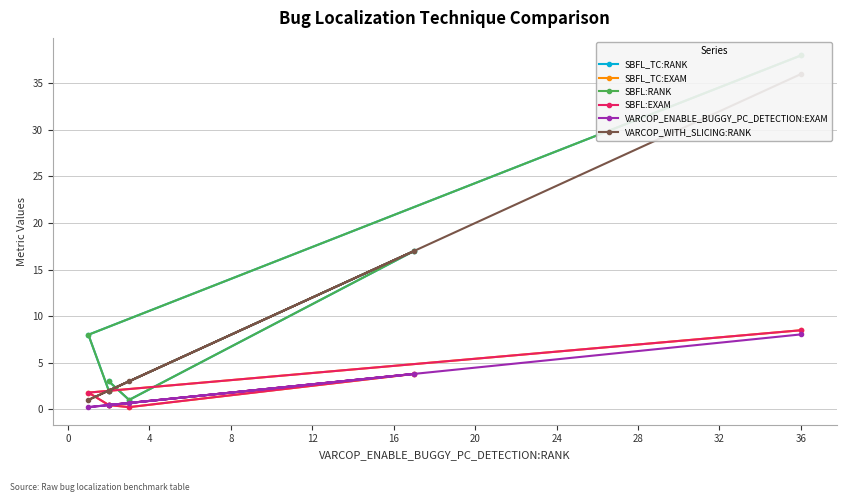

At 8, list the series in order from smallest to largest.

SBFL_TC:EXAM, SBFL:EXAM, VARCOP_ENABLE_BUGGY_PC_DETECTION:EXAM, SBFL_TC:RANK, SBFL:RANK, VARCOP_WITH_SLICING:RANK